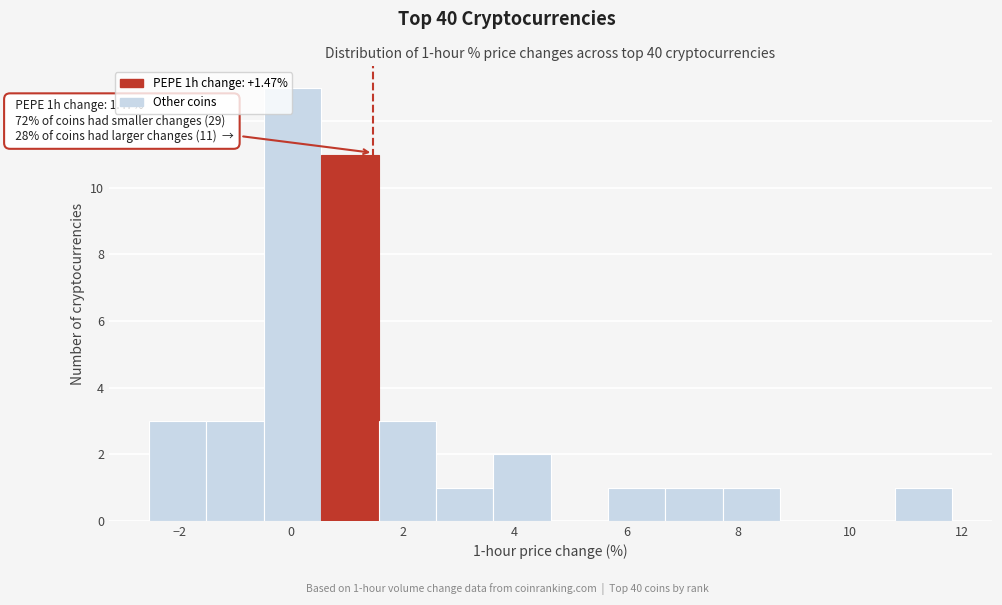

Over which range of the x-axis is the bar tallest?

-0.4 to 0.6